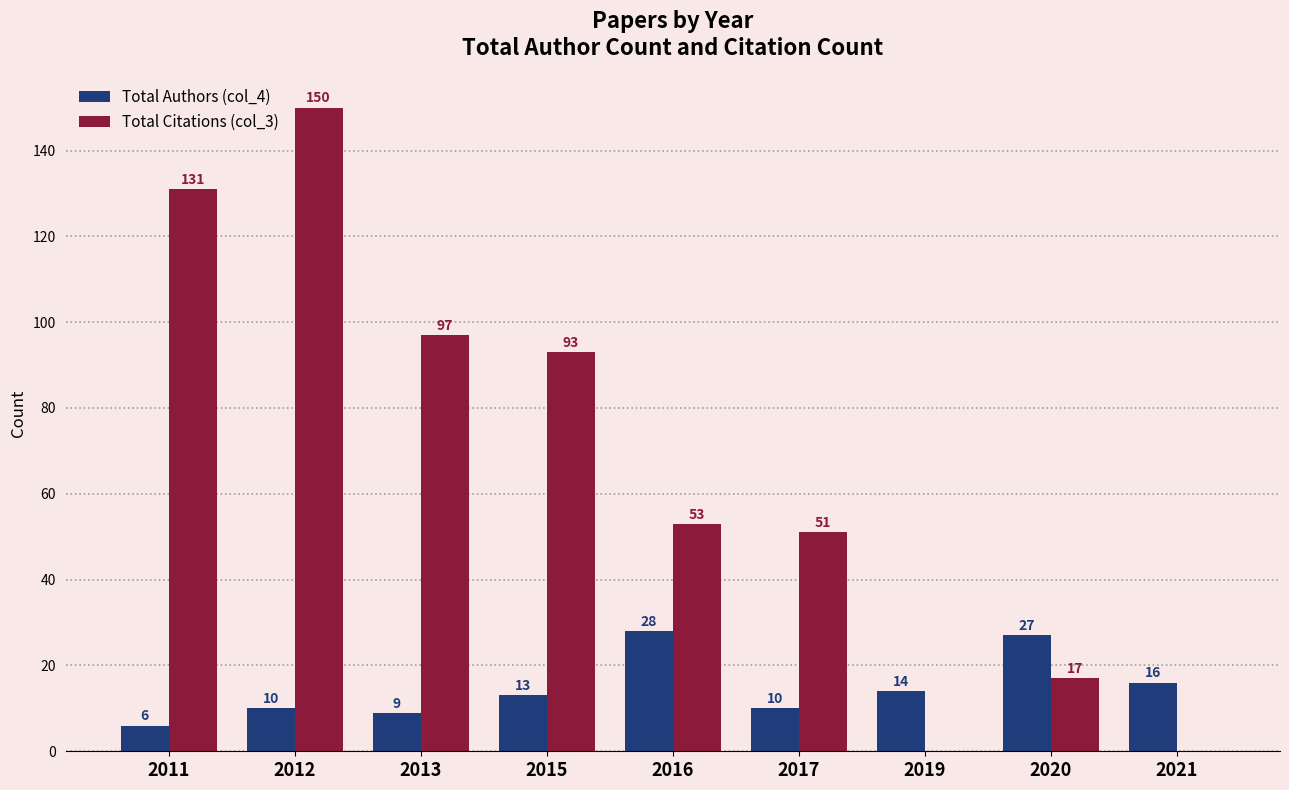

What are all the series names shown in the legend?

Total Authors (col_4), Total Citations (col_3)